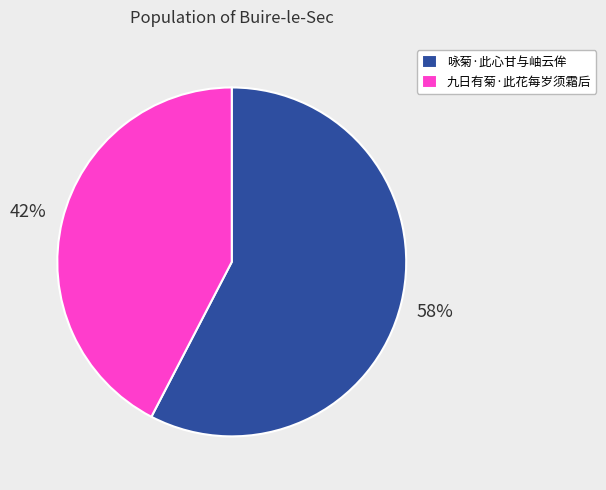

How many slices are in this pie chart?

2